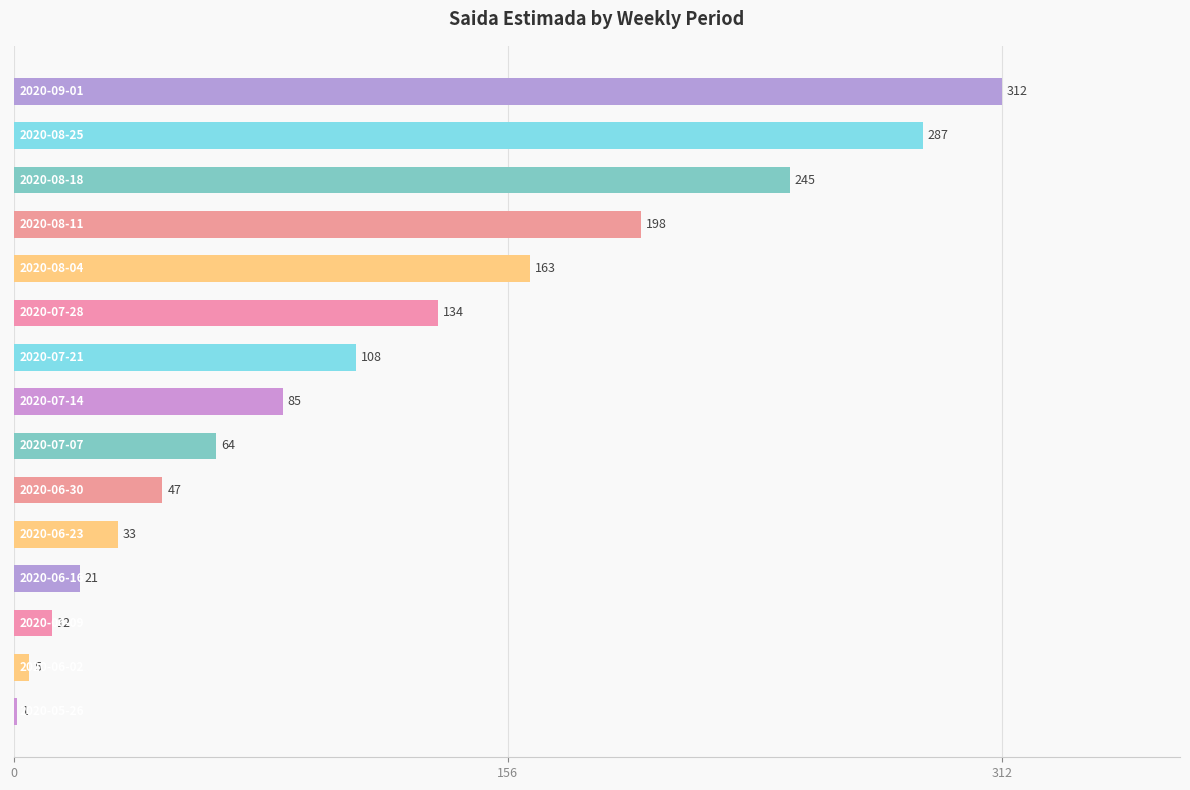

What is the sum of all values?

1715